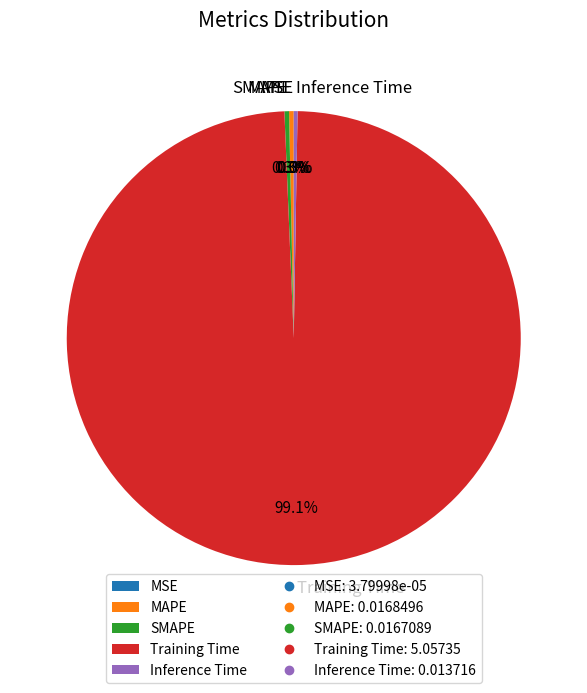

What is the majority slice?

Training Time